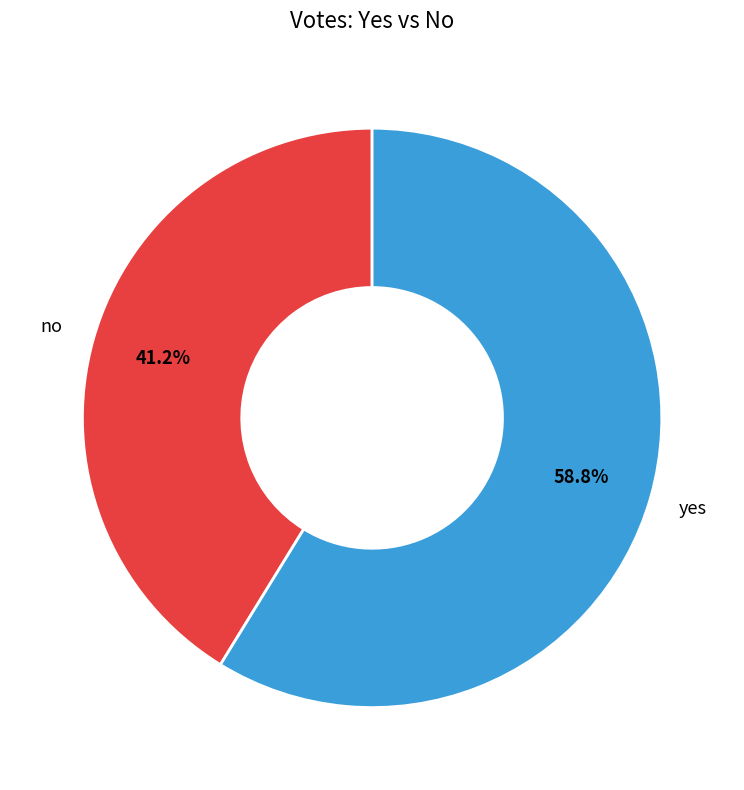

How many slices are in this pie chart?

2